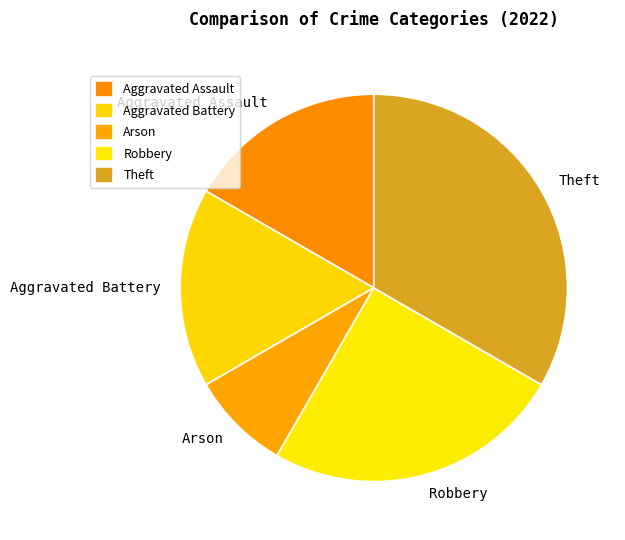

How many segments does this pie chart have?

5